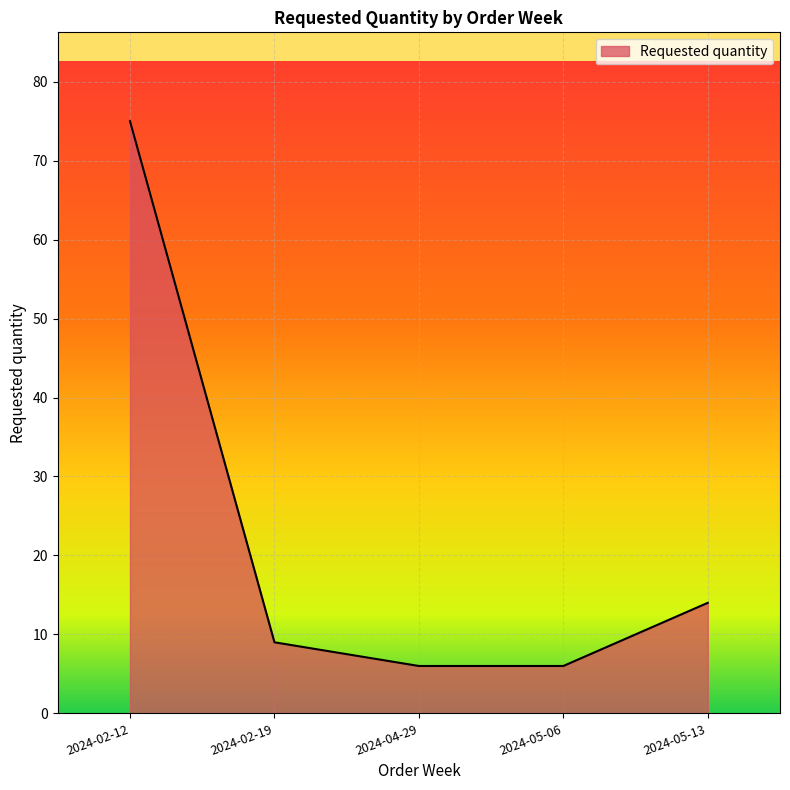

How many lines are shown in the chart?

1